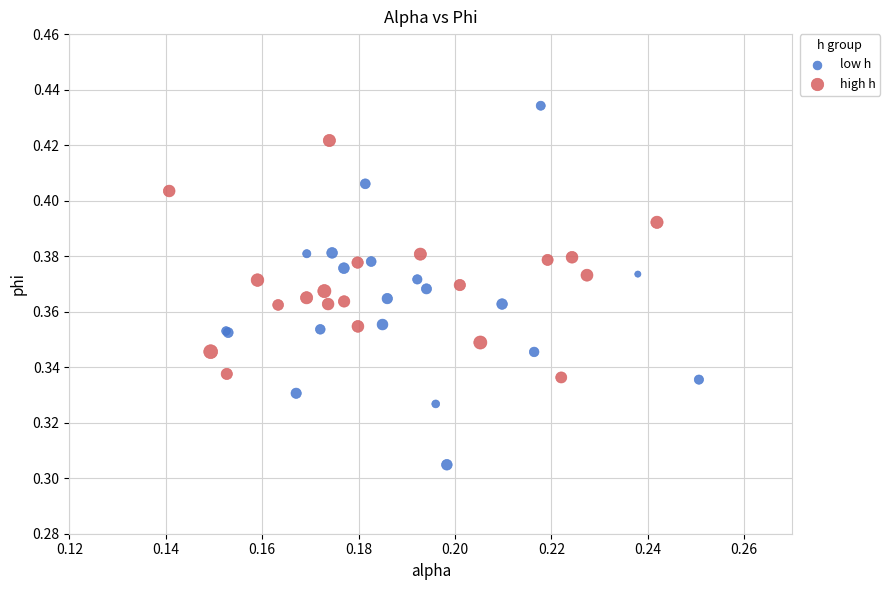

Which series reaches the minimum Y coordinate?

low h